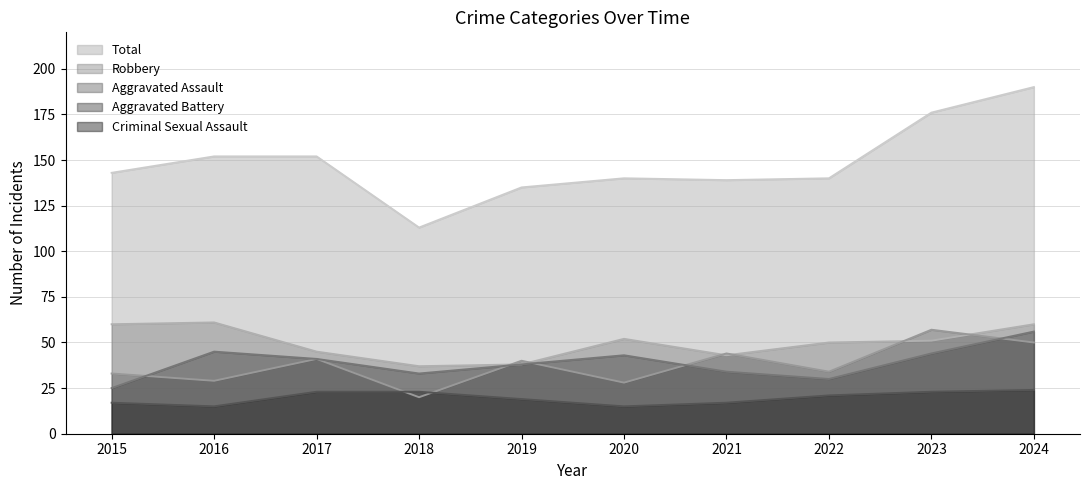

At which label does Aggravated Assault first exceed 40?

2017